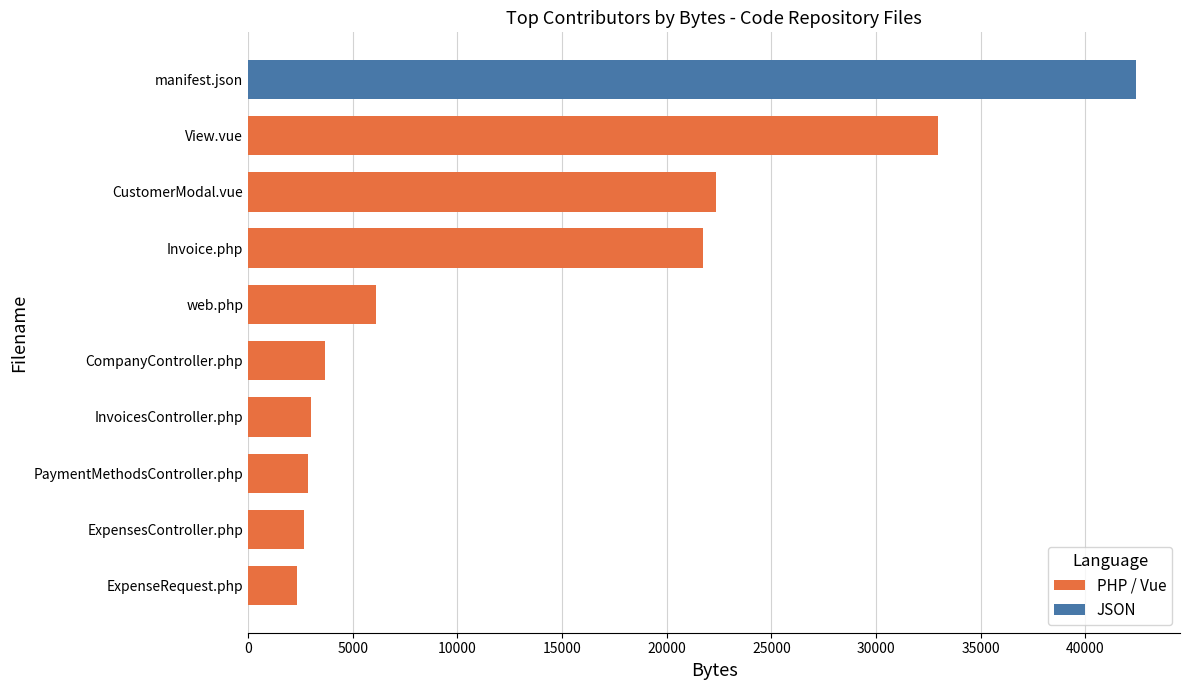

The value at InvoicesController.php is 4697. True or false?

False